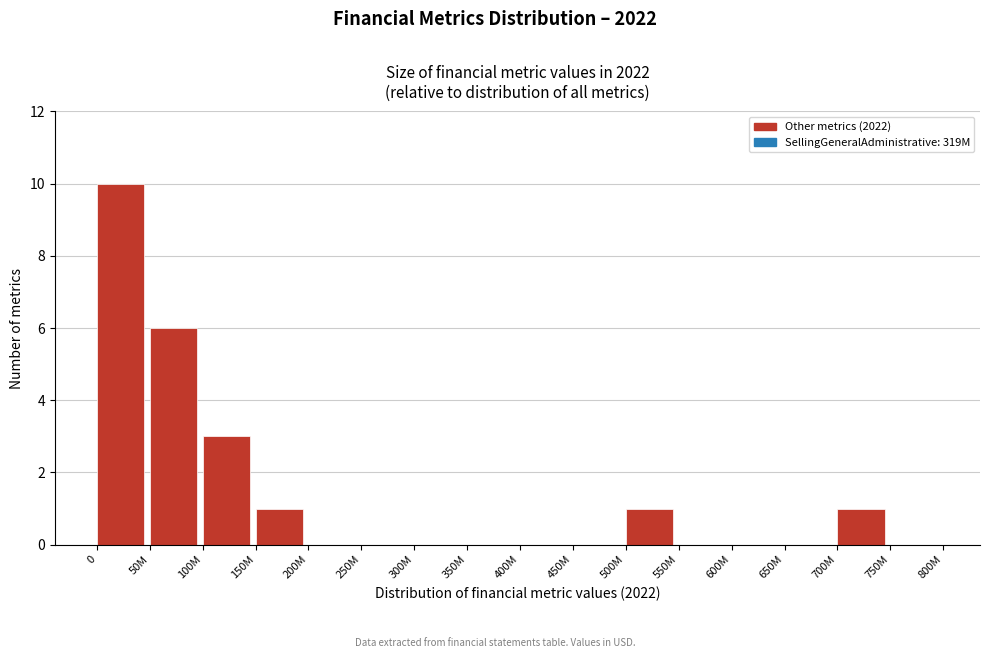

Reading left to right, list all the values displayed in this chart.

0=10	50M=6	100M=3	150M=1	200M=0	250M=0	300M=0	350M=0	400M=0	450M=0	500M=1	550M=0	600M=0	650M=0	700M=1	750M=0